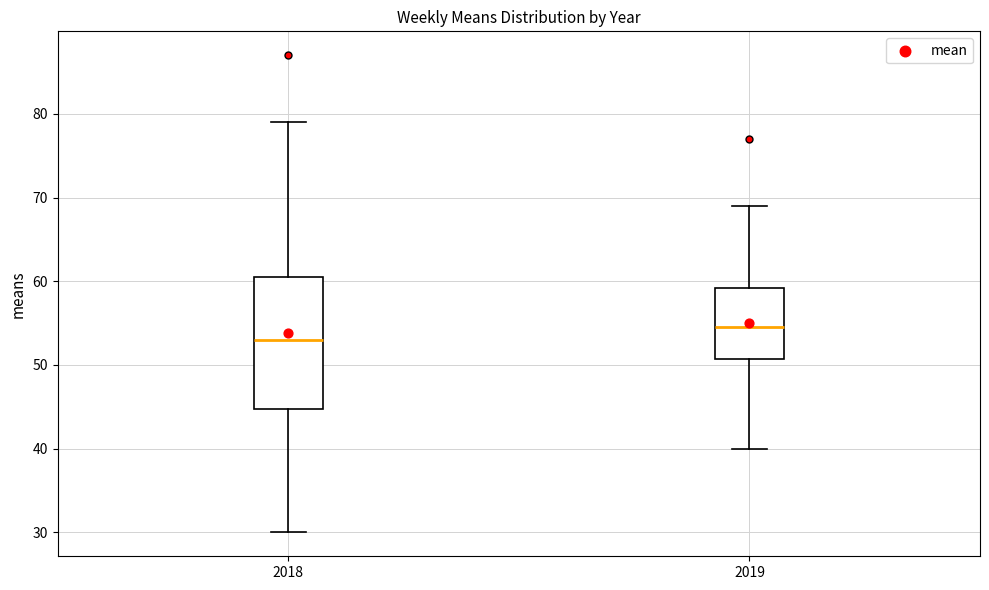

Which box has the lowest median line?

2018